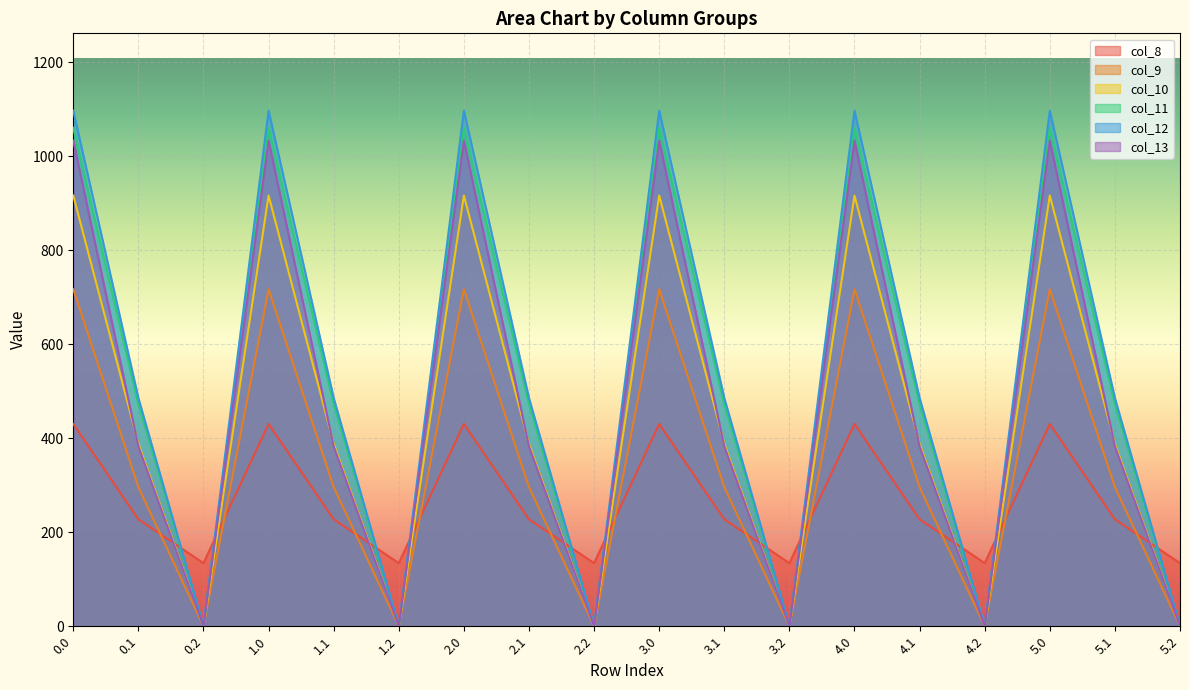

What is the label of the 7th point from the right?

3.2